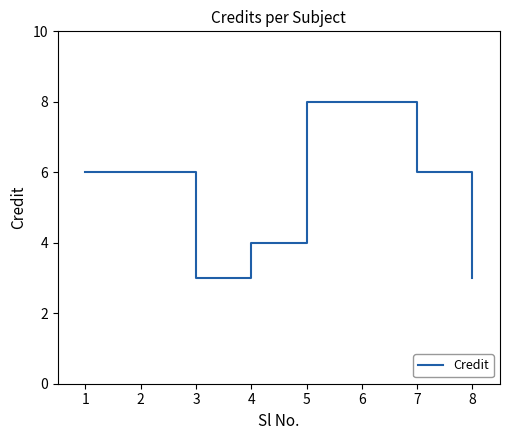

What is the maximum value shown in the chart?

8